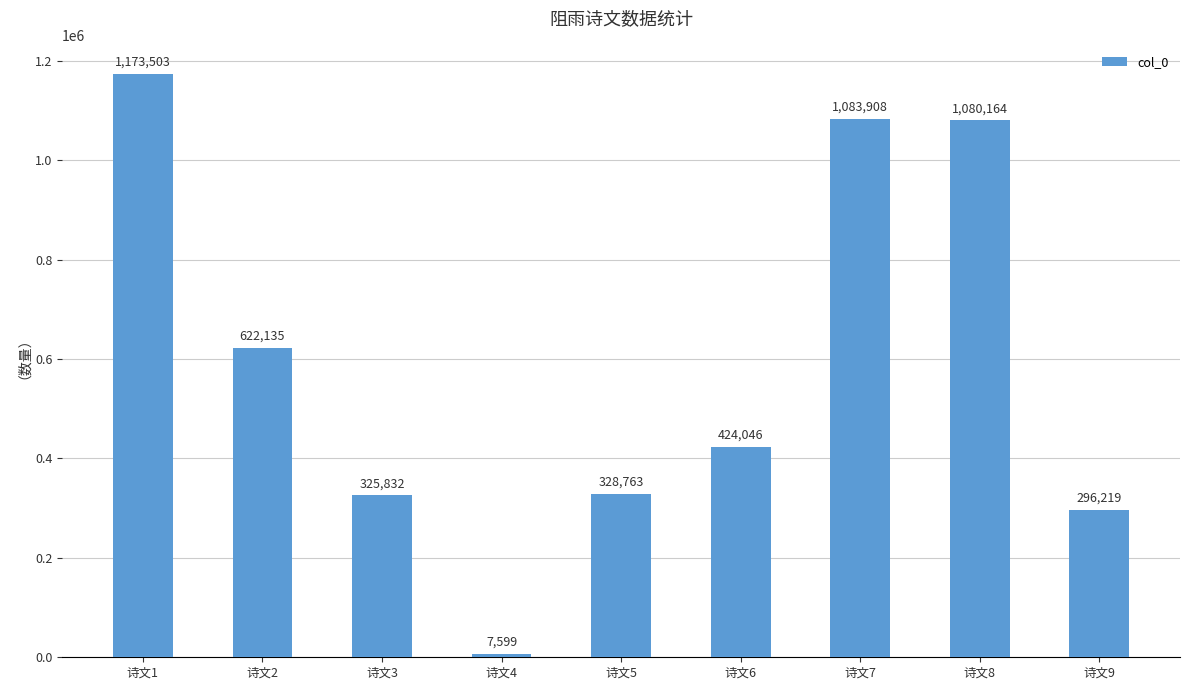

Reading left to right, transcribe all the data shown in this chart.

1173503	622135	325832	7599	328763	424046	1083908	1080164	296219